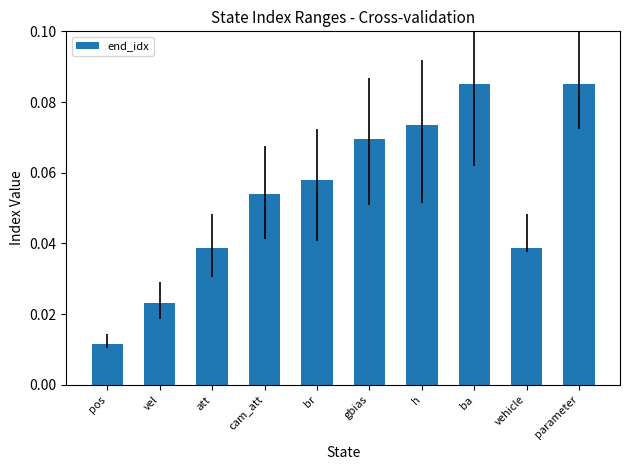

Is it true that the value at parameter is 0.0?

False